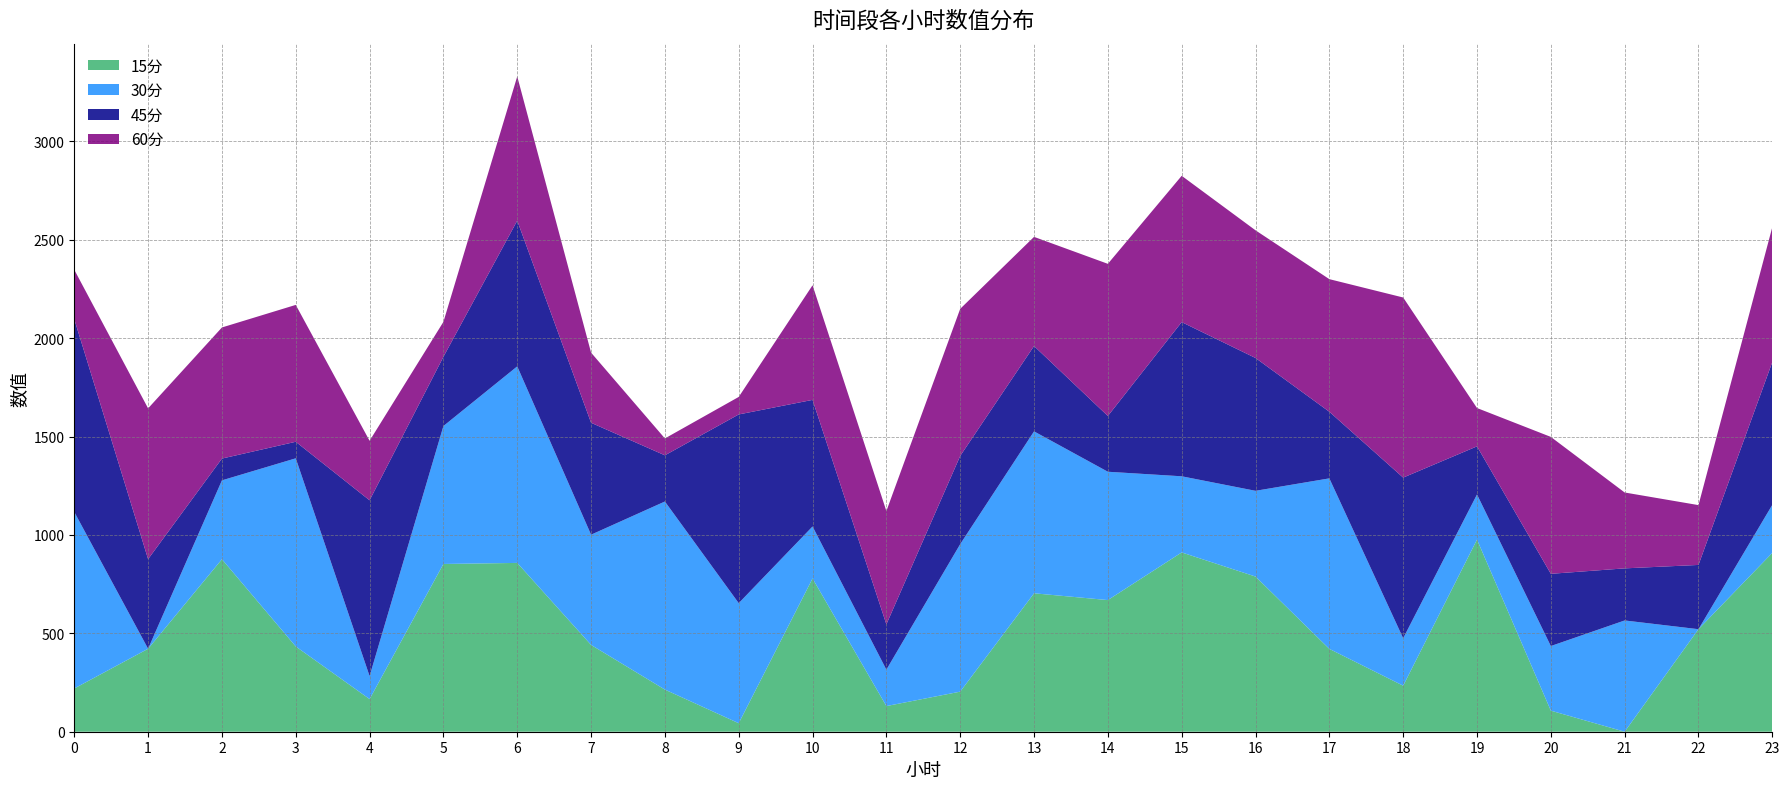

Reading left to right, transcribe all the data shown in this chart.

15分: 0=219.7	1=421.6	2=876.6	3=433.2	4=165.9	5=852.5	6=857.8	7=441.1	8=214.1	9=43.2	10=778.8	11=130.3	12=203.7	13=703.5	14=669.0	15=911.1	16=788.5	17=420.9	18=233.9	19=976.3	20=107.1	21=0.0	22=521.0	23=908.9
30分: 0=897.0	1=0.0	2=400.8	3=956.1	4=116.9	5=700.9	6=998.7	7=560.1	8=955.8	9=610.2	10=264.2	11=185.0	12=749.5	13=822.7	14=652.1	15=386.9	16=435.7	17=866.5	18=240.9	19=229.3	20=328.3	21=565.4	22=0.0	23=244.0
45分: 0=979.6	1=455.4	2=110.7	3=84.1	4=893.2	5=351.8	6=740.5	7=568.8	8=234.7	9=958.9	10=643.3	11=230.3	12=448.3	13=433.7	14=283.4	15=783.5	16=675.0	17=338.5	18=816.5	19=244.5	20=367.0	21=264.7	22=326.6	23=725.7
60分: 0=251.1	1=766.2	2=666.2	3=695.5	4=302.4	5=177.6	6=732.9	7=356.4	8=85.8	9=89.0	10=582.5	11=575.8	12=747.6	13=554.7	14=773.2	15=743.4	16=648.8	17=673.9	18=915.2	19=194.8	20=695.8	21=385.6	22=304.0	23=685.6